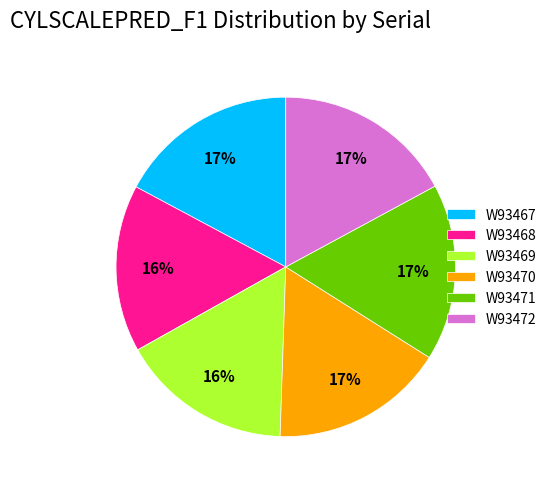

To the nearest percent, what is the average slice percentage?

17%